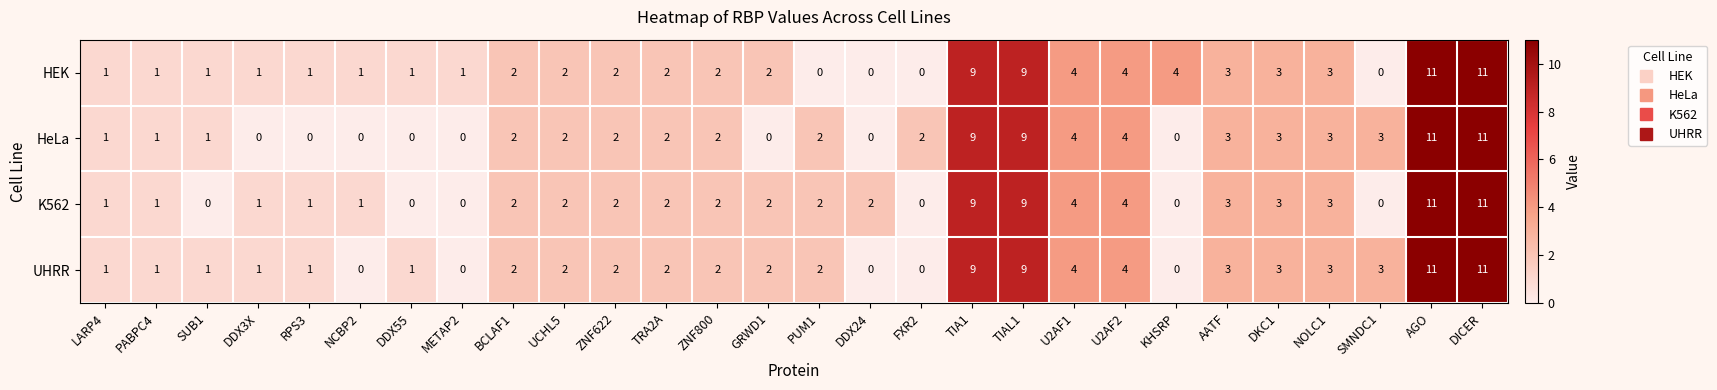

What is the maximum value for HeLa?

11